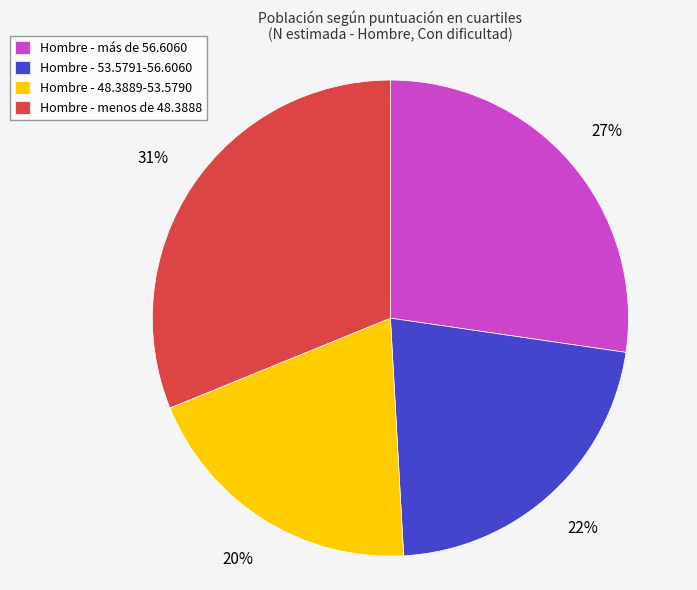

What is the ratio of the value at Hombre - más de 56.6060 to the value at Hombre - 48.3889-53.5790?

1.4